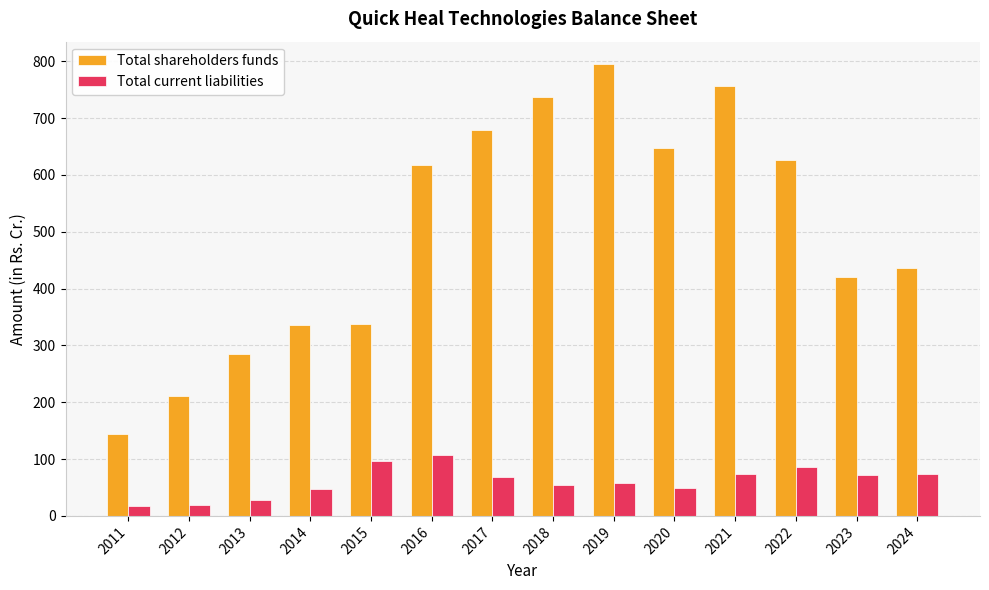

The value of Total current liabilities at 2015 is 31.5. True or false?

False